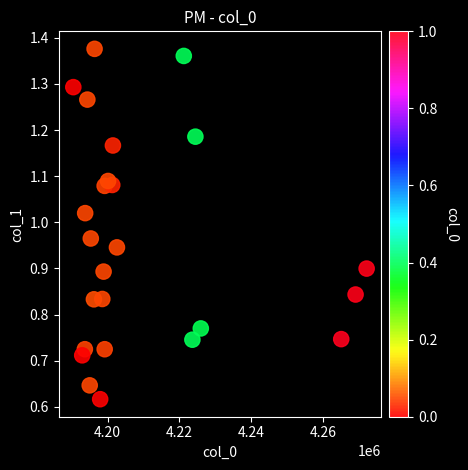

What is the range of X values (max minus min)?

81721.2